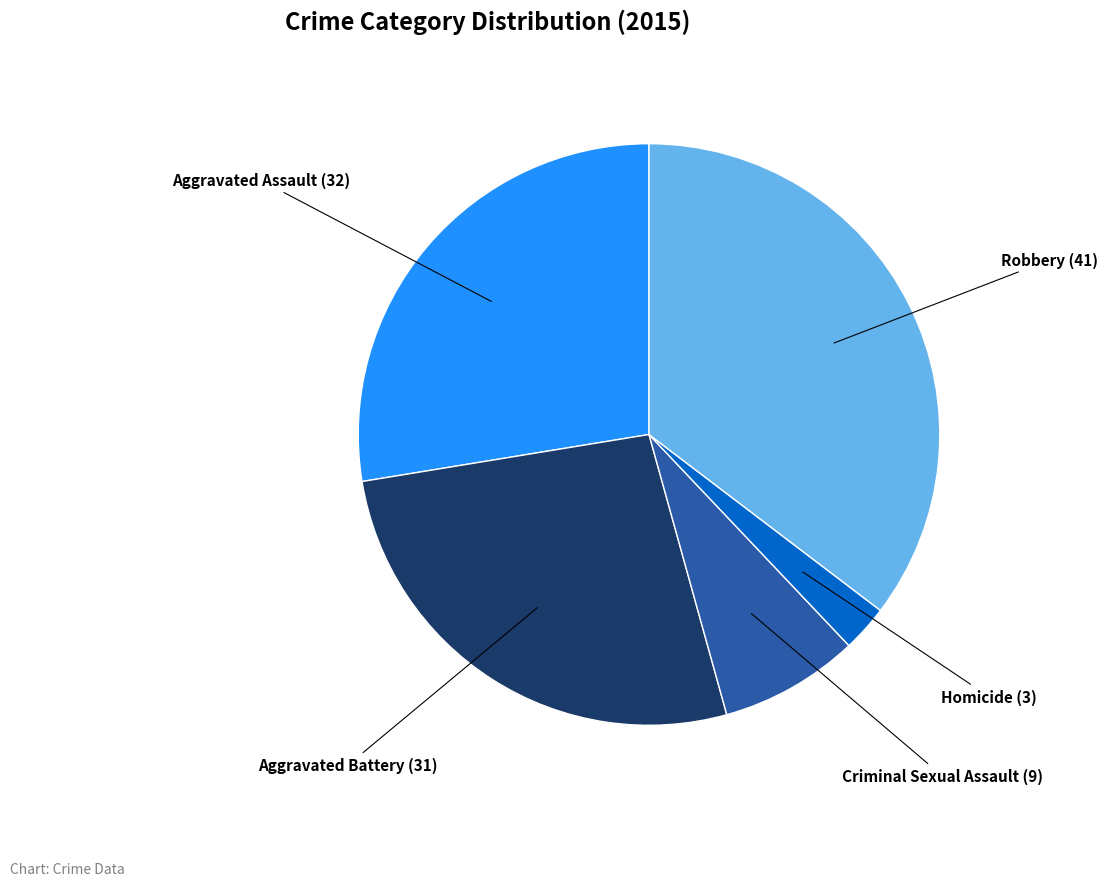

Does any single category account for the majority?

No